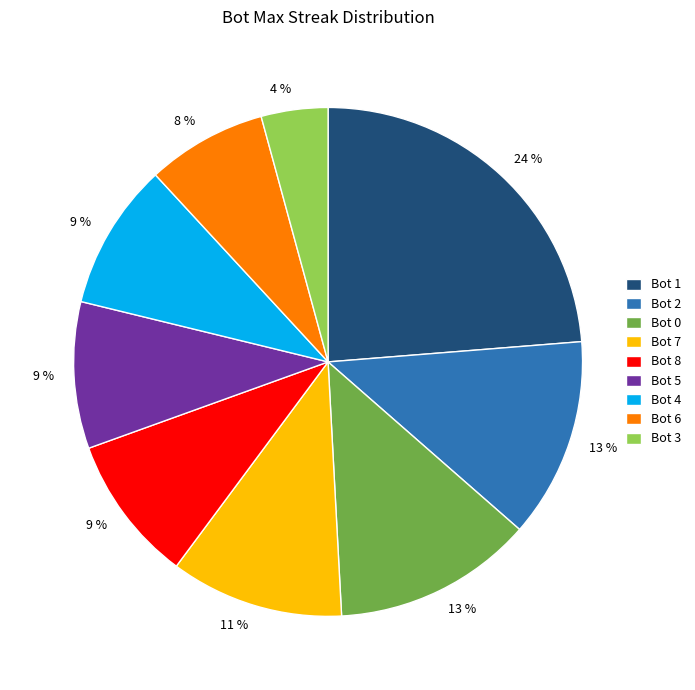

Combined, do Bot 7 and Bot 0 account for over 50%?

No